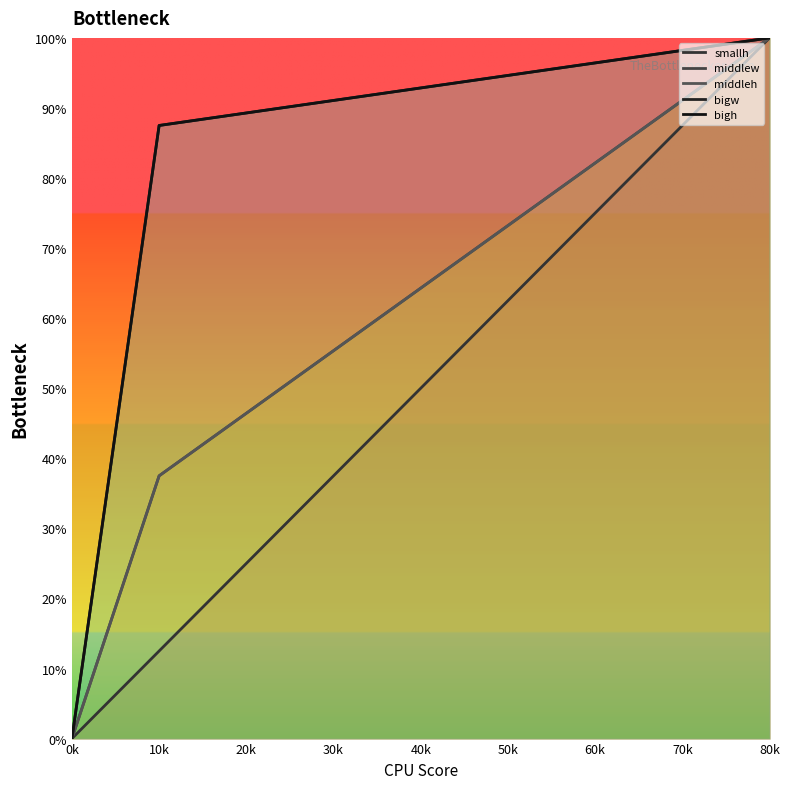

The value of middlew at 100 is 435. True or false?

False